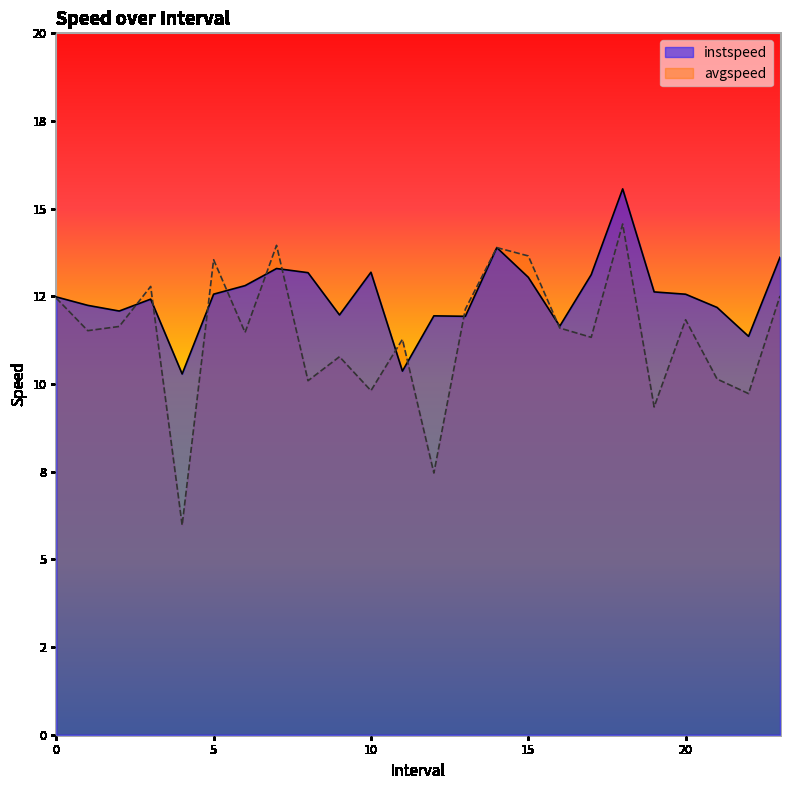

At which category does avgspeed reach its first local valley?

1.0